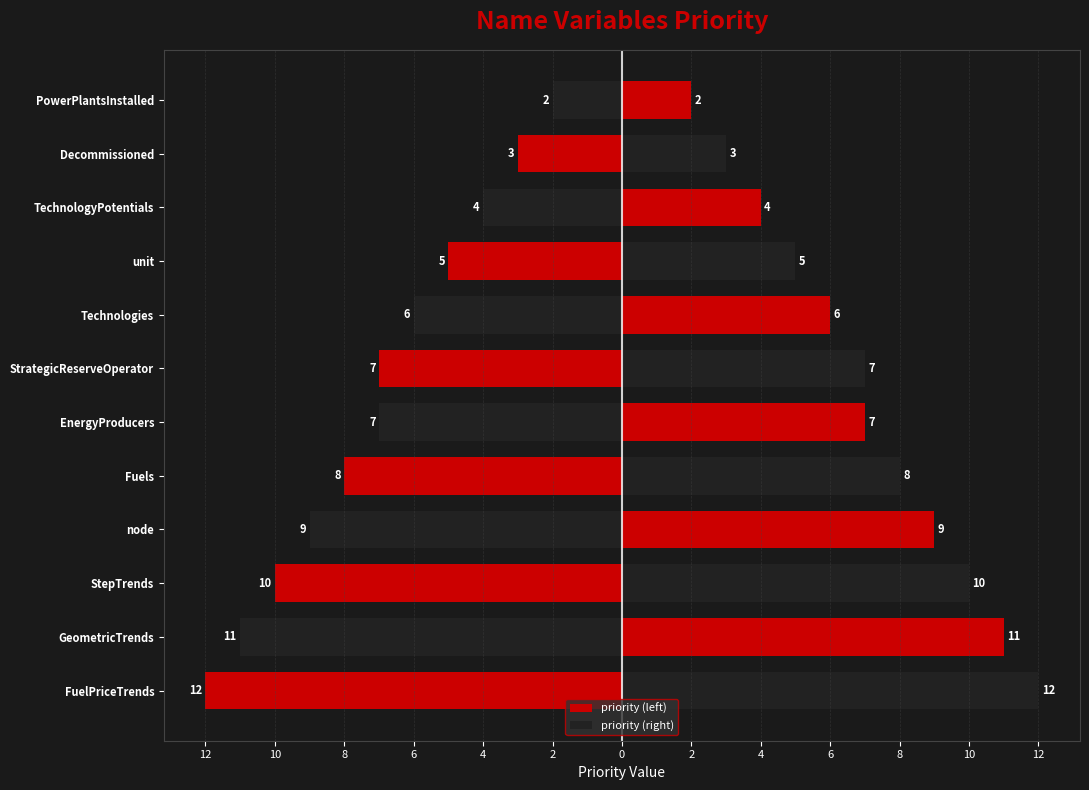

Which series has the widest spread of values?

priority (left)